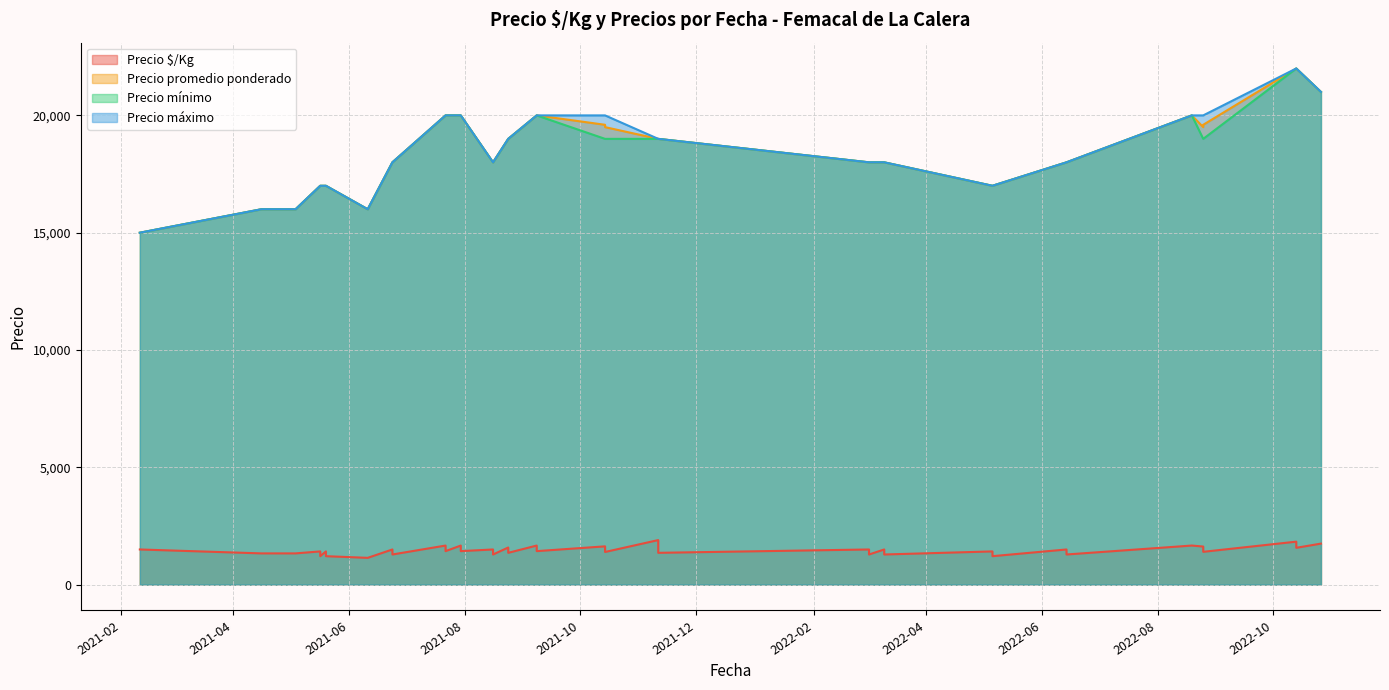

What is the sum of all Precio promedio ponderado values?

739200